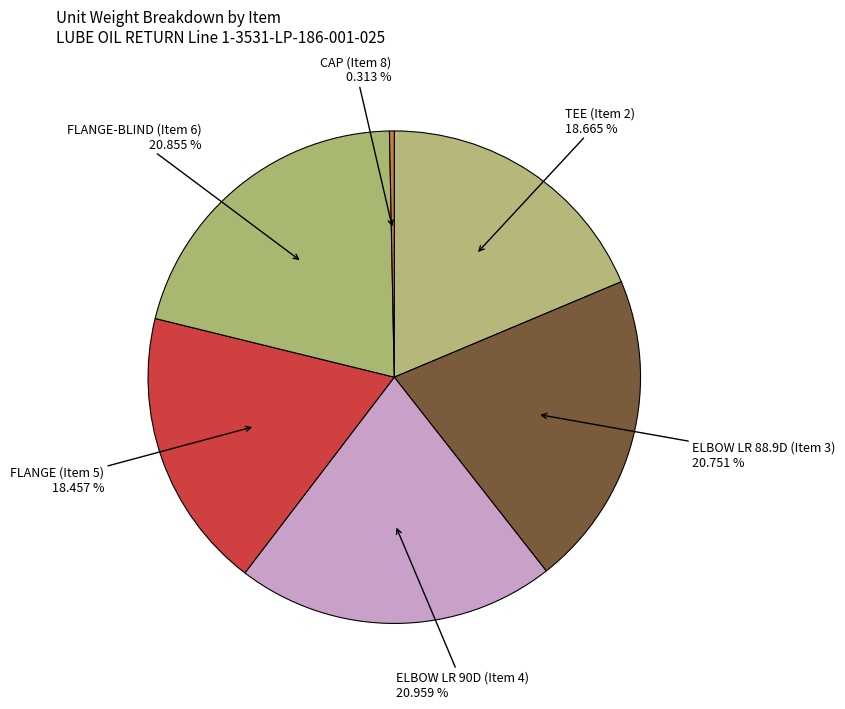

Count the number of slices in the pie.

6